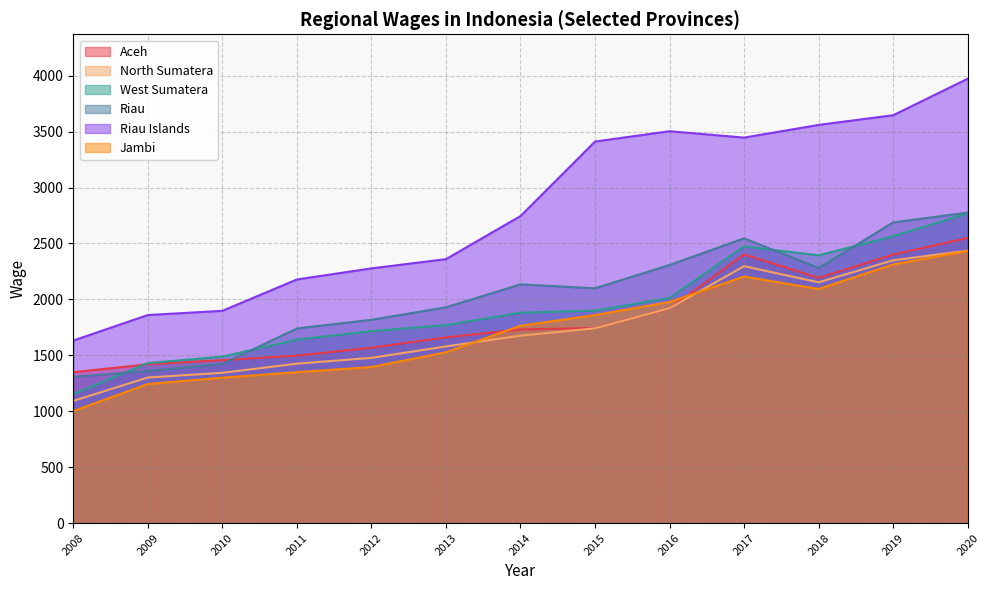

What is the smallest value displayed?

1002.3